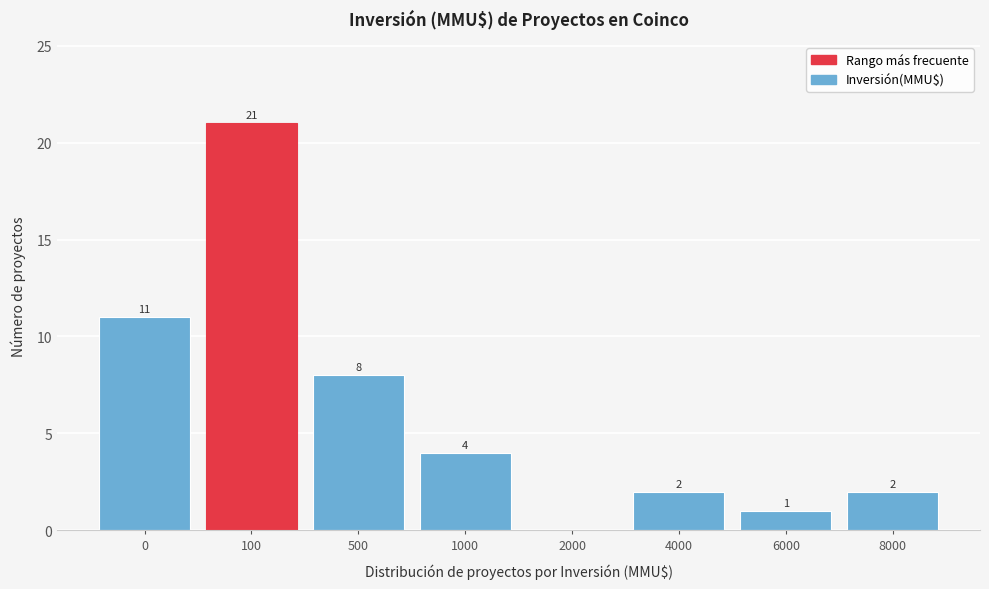

Reading left to right, what are all the values shown in this chart?

0=11	100=21	500=8	1000=4	2000=0	4000=2	6000=1	8000=2